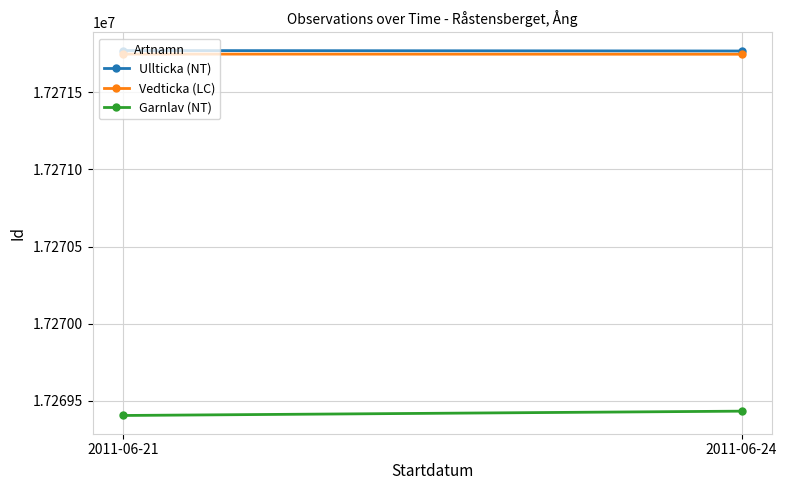

What is the value of the Vedticka (LC) point at the 2nd from the left?

17271746